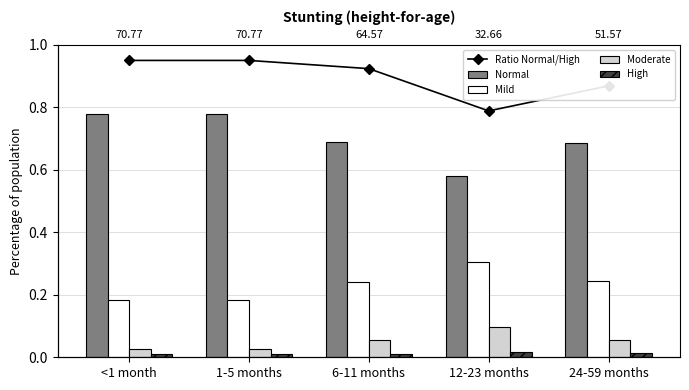

Reading left to right, what are all the values shown in this chart?

Ratio Normal/High: <1 month=0.9	1-5 months=0.9	6-11 months=0.9	12-23 months=0.8	24-59 months=0.9
Normal: <1 month=0.8	1-5 months=0.8	6-11 months=0.7	12-23 months=0.6	24-59 months=0.7
Mild: <1 month=0.2	1-5 months=0.2	6-11 months=0.2	12-23 months=0.3	24-59 months=0.2
Moderate: <1 month=0.0	1-5 months=0.0	6-11 months=0.1	12-23 months=0.1	24-59 months=0.1
High: <1 month=0.0	1-5 months=0.0	6-11 months=0.0	12-23 months=0.0	24-59 months=0.0